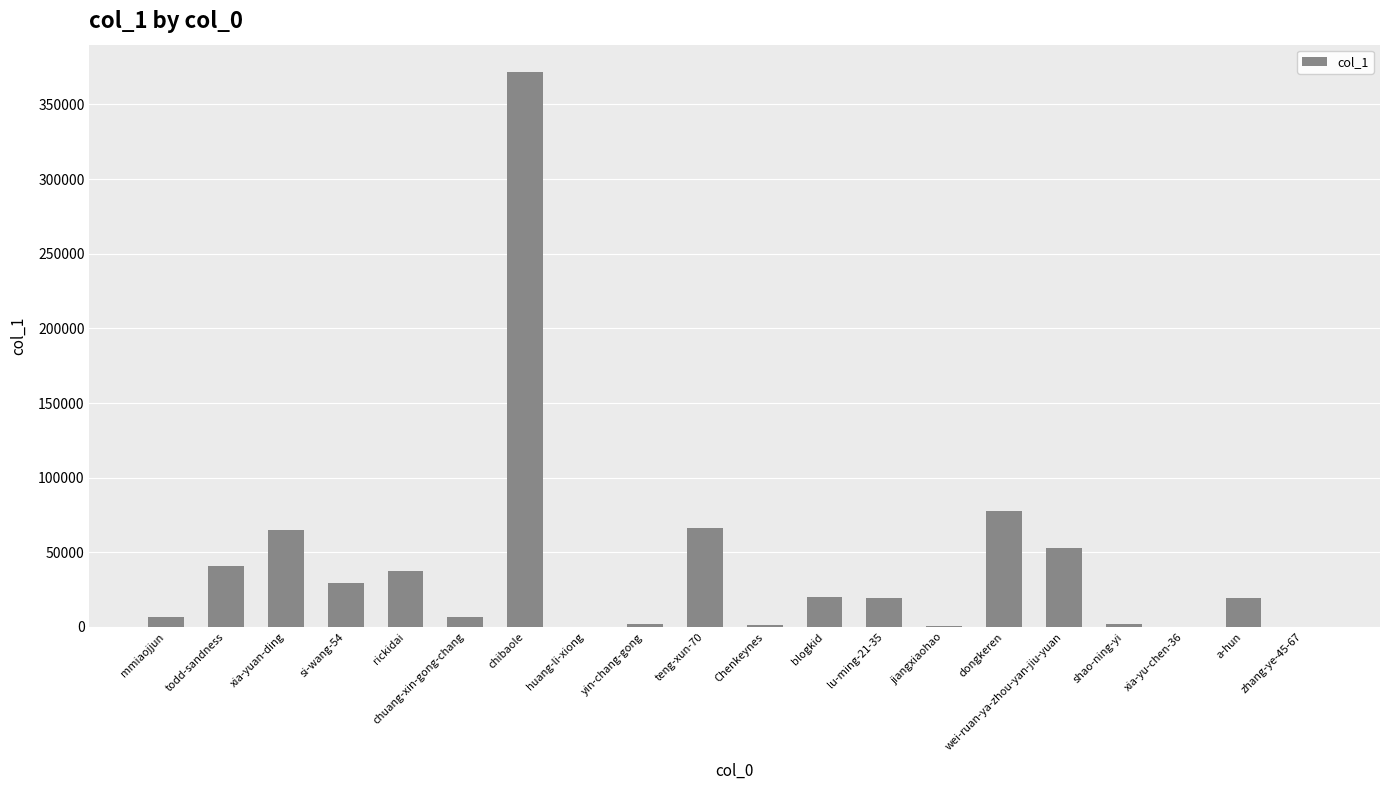

Is it true that the value at lu-ming-21-35 is 19675?

True